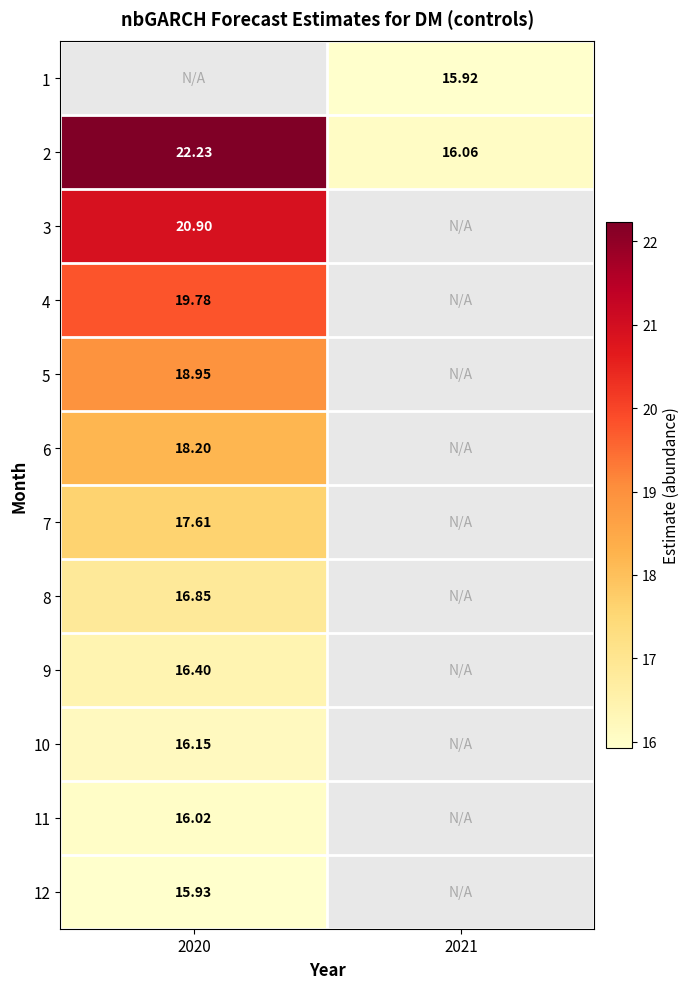

Is the value of 7 at 2020 greater than the value of 6 at 2020?

No